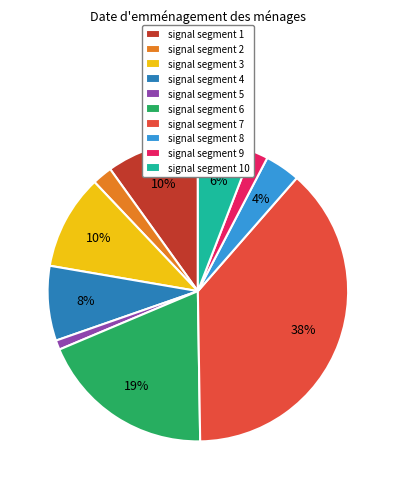

Does signal segment 1 represent more than half of the total?

No